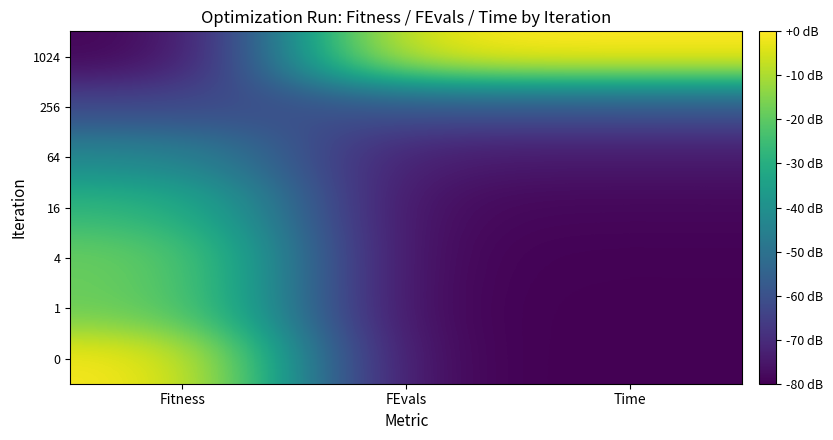

Reading left to right, transcribe all the data shown in this chart.

0: Fitness=0.0	FEvals=-80.0	Time=-80.0
1: Fitness=-17.5	FEvals=-79.9	Time=-79.9
4: Fitness=-17.5	FEvals=-79.7	Time=-79.6
16: Fitness=-26.7	FEvals=-78.7	Time=-78.6
64: Fitness=-42.0	FEvals=-74.9	Time=-74.7
256: Fitness=-62.5	FEvals=-59.9	Time=-59.7
1024: Fitness=-80.0	FEvals=0.0	Time=0.0